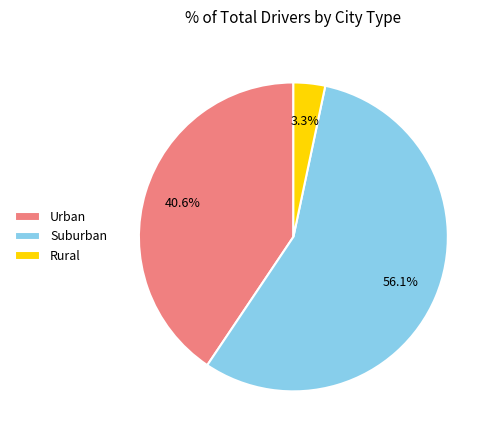

Approximately how many times larger is the value at Suburban compared to Urban?

1.4